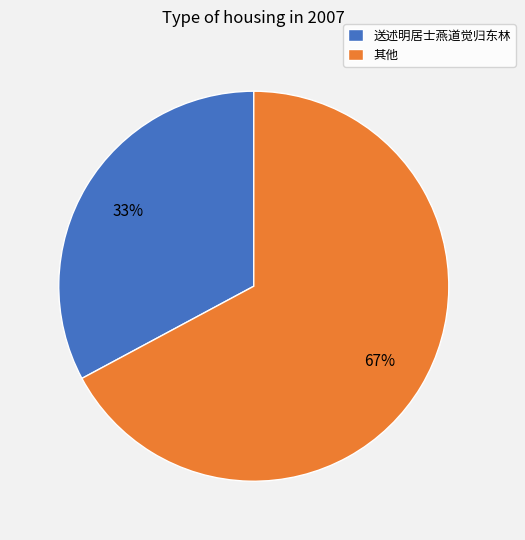

Rank the categories by value from highest to lowest.

其他, 送述明居士燕道觉归东林